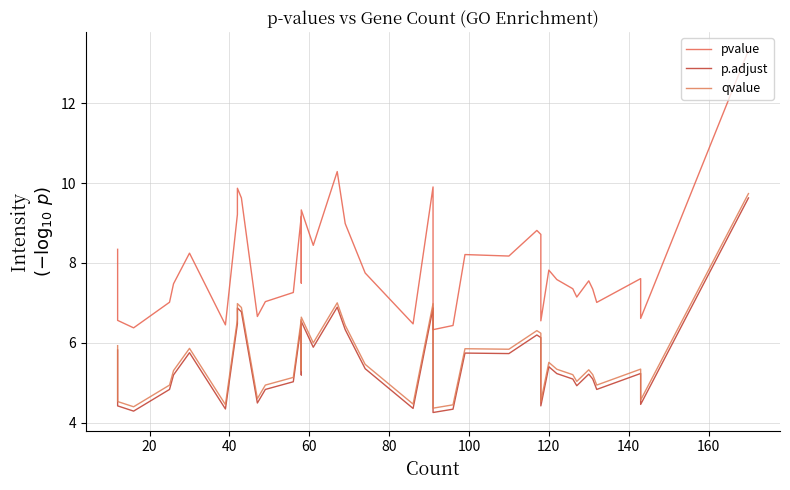

Is this an area chart (filled region under the line)?

No